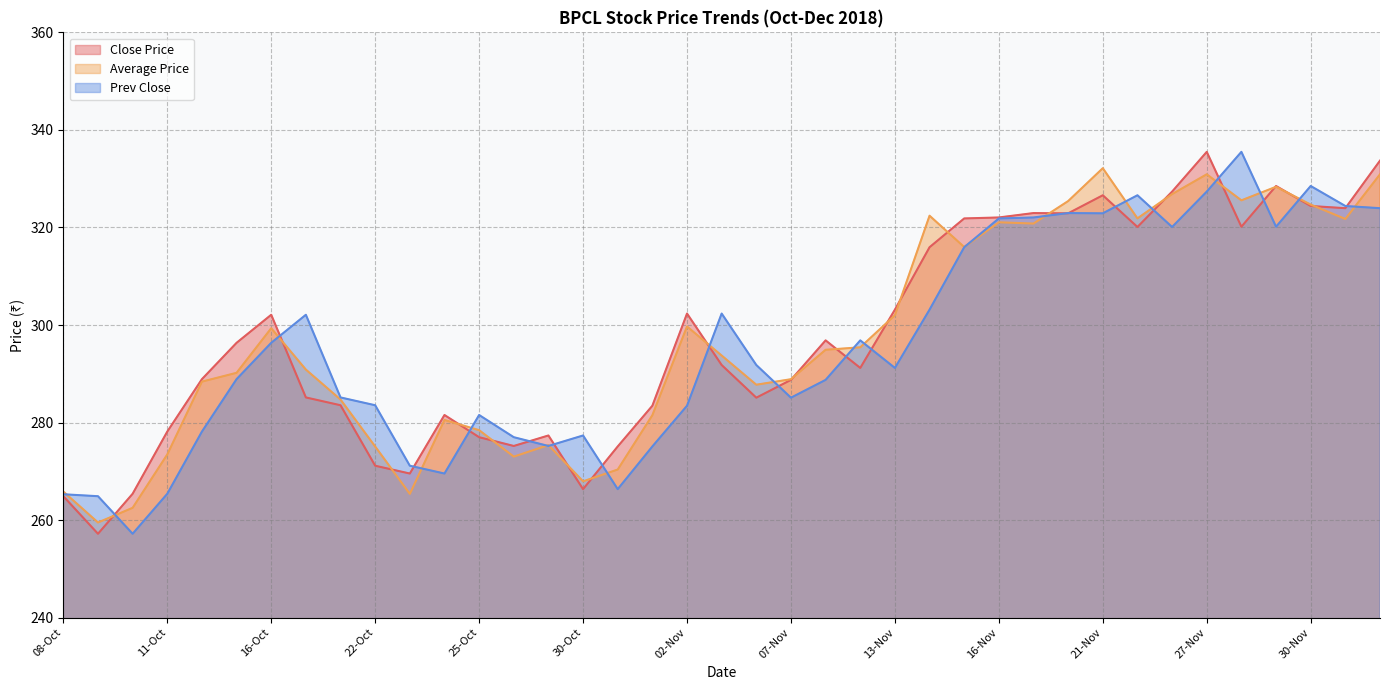

Which series changed the most between 16-Oct and 30-Oct?

Close Price